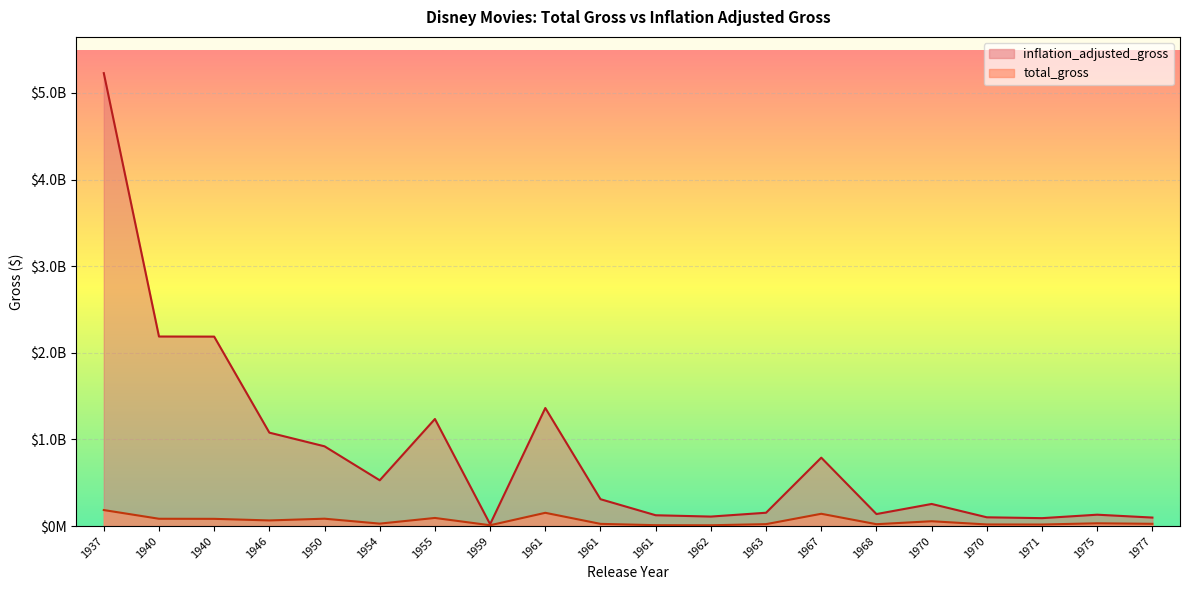

What are all the series names shown in the legend?

inflation_adjusted_gross, total_gross